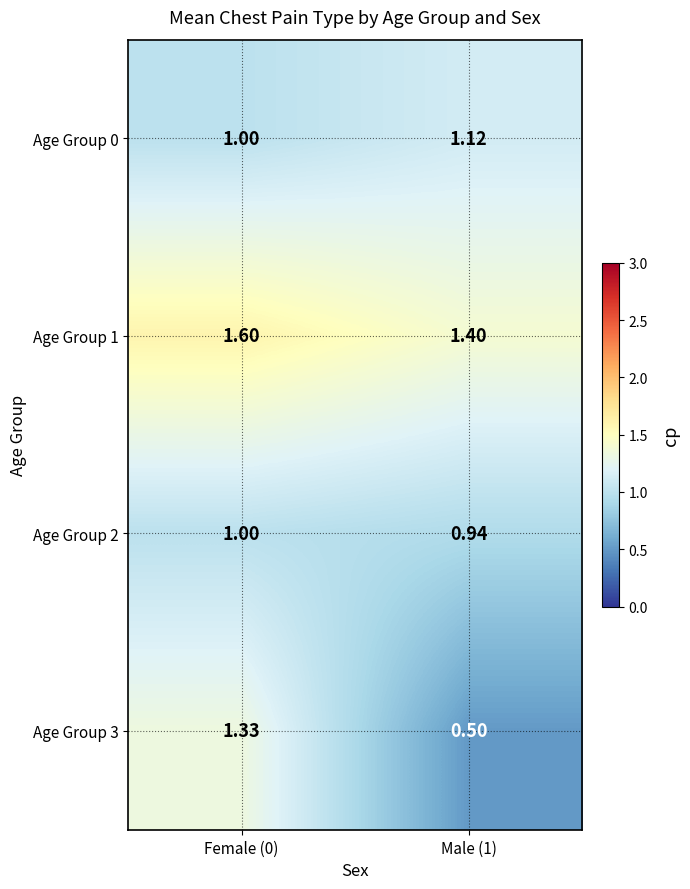

What is the difference between the highest and lowest values at Male (1)?

0.9